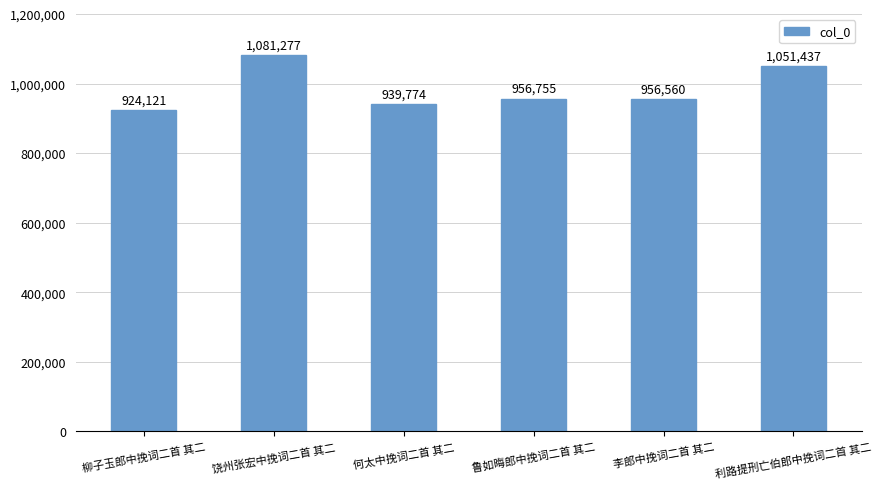

What is the label of the 3rd bar from the left?

何太中挽词二首 其二